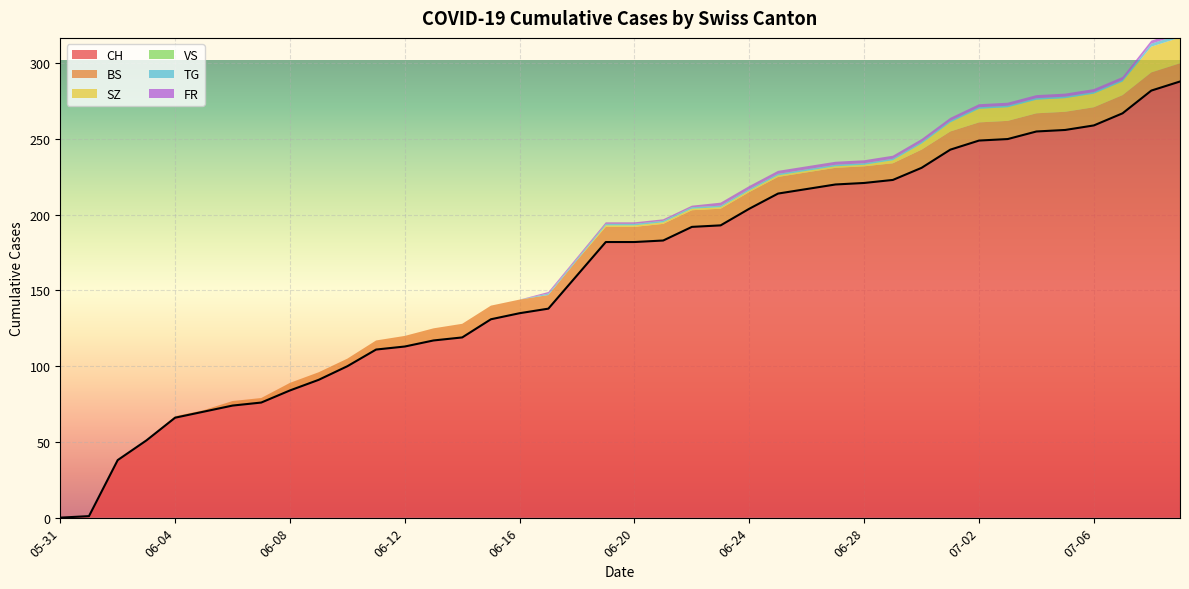

Is the value of SZ at 2020-06-23 greater than the value of VS at 2020-06-11?

Yes